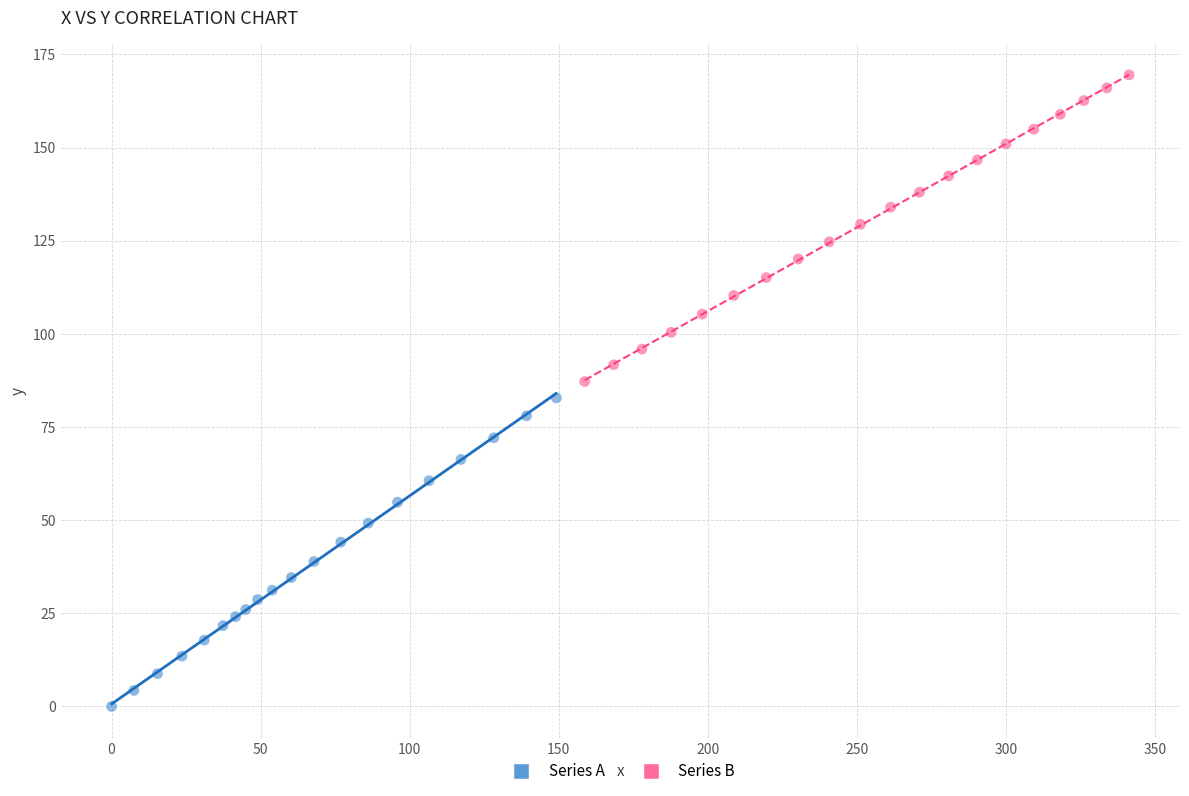

Which series contains the lowest Y value?

Series A